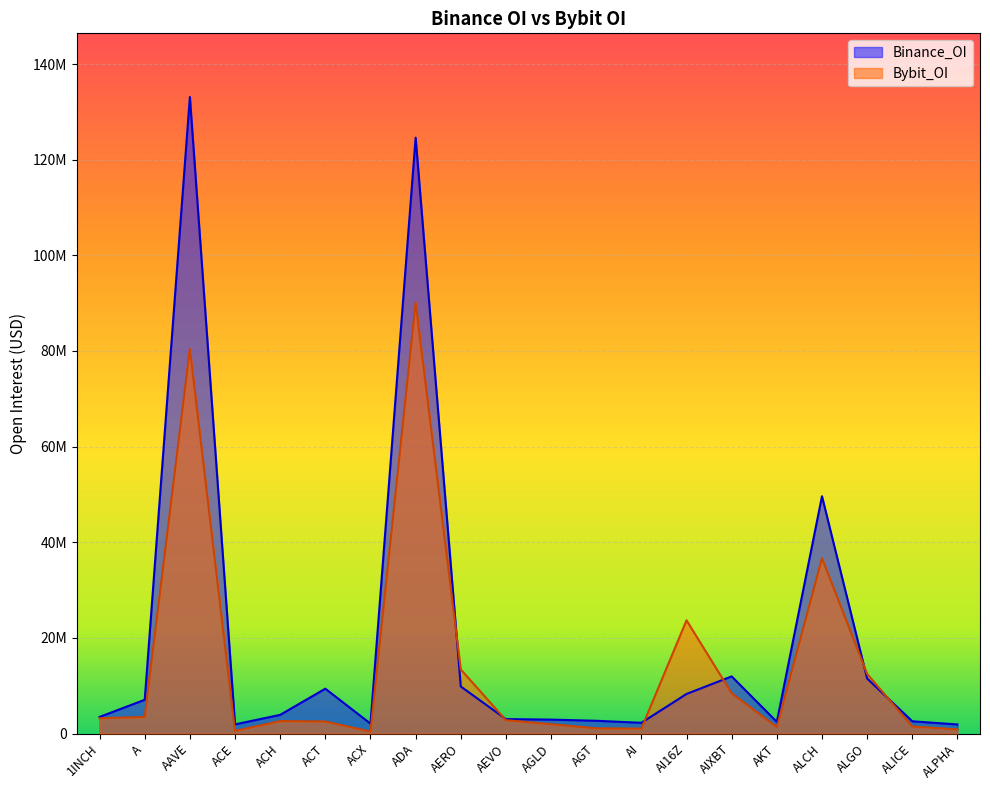

Which label corresponds to the largest value in the chart?

AAVE